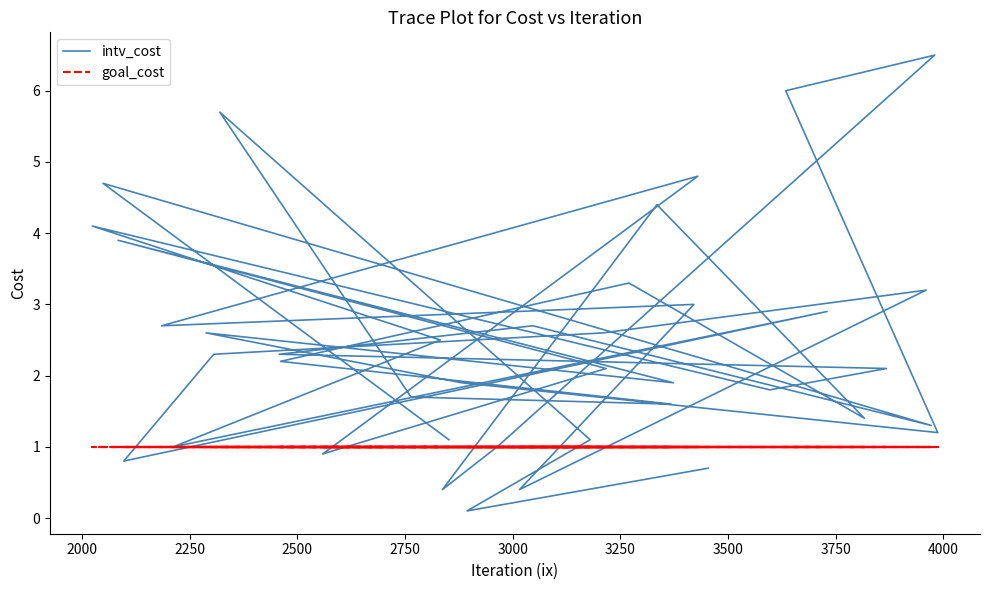

What is the maximum value for goal_cost?

1.0